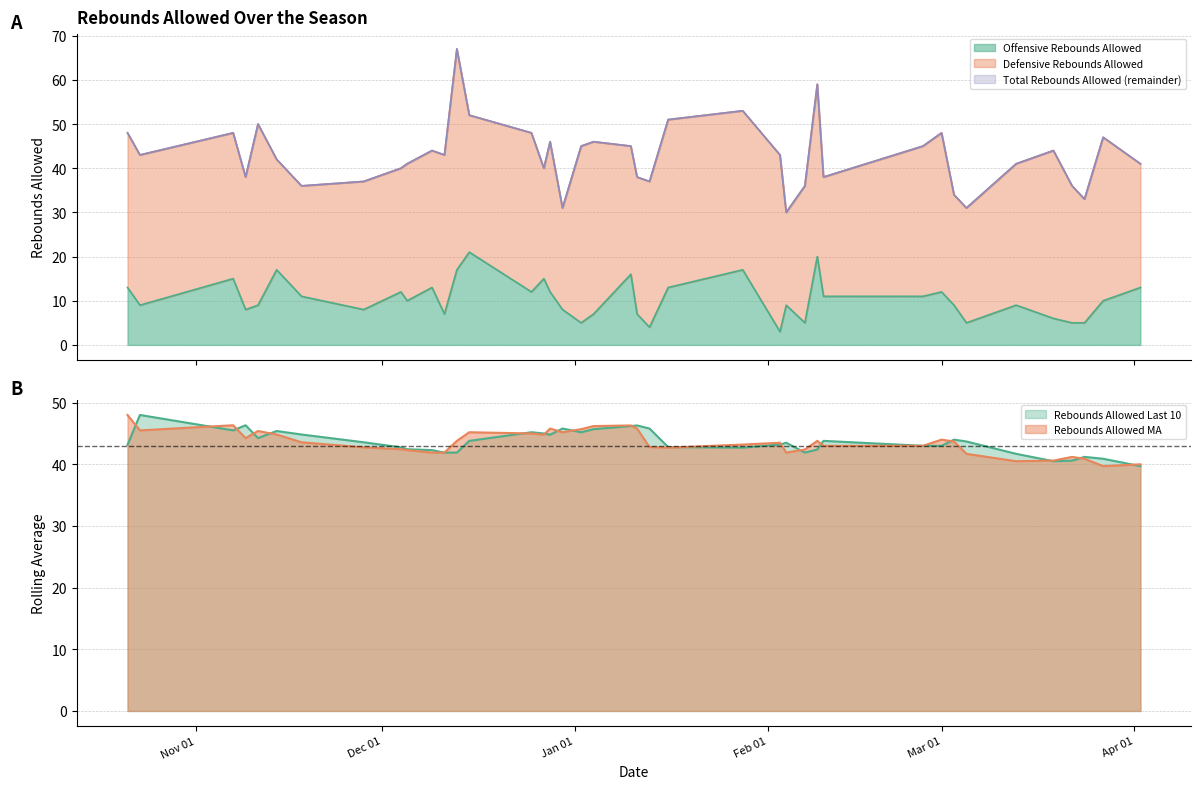

Reading right to left, what are all the values shown in this chart?

Total Rebounds Allowed: 41.0	47.0	33.0	36.0	44.0	41.0	31.0	34.0	48.0	45.0	38.0	59.0	36.0	30.0	43.0	53.0	51.0	37.0	38.0	45.0	46.0	45.0	31.0	46.0	40.0	48.0	52.0	67.0	43.0	44.0	41.0	40.0	37.0	36.0	42.0	50.0	38.0	48.0	43.0	48.0
Offensive Rebounds Allowed: 13.0	10.0	5.0	5.0	6.0	9.0	5.0	9.0	12.0	11.0	11.0	20.0	5.0	9.0	3.0	17.0	13.0	4.0	7.0	16.0	7.0	5.0	8.0	12.0	15.0	12.0	21.0	17.0	7.0	13.0	10.0	12.0	8.0	11.0	17.0	9.0	8.0	15.0	9.0	13.0
Rebounds Allowed MA: 40.0	39.7	40.9	41.2	40.6	40.5	41.7	43.7	44.0	43.0	43.0	43.8	42.4	41.9	43.5	43.2	42.7	42.8	45.8	46.3	46.2	45.7	45.2	45.8	44.8	45.0	45.2	43.8	41.9	41.9	42.3	42.4	42.8	43.6	44.8	45.4	44.2	46.3	45.5	48.0
Rebounds Allowed Last 10: 39.7	40.9	41.2	40.6	40.5	41.7	43.7	44.0	43.0	43.0	43.8	42.4	41.9	43.5	43.2	42.7	42.8	45.8	46.3	46.2	45.7	45.2	45.8	44.8	45.0	45.2	43.8	41.9	41.9	42.3	42.4	42.8	43.6	44.8	45.4	44.2	46.3	45.5	48.0	43.1